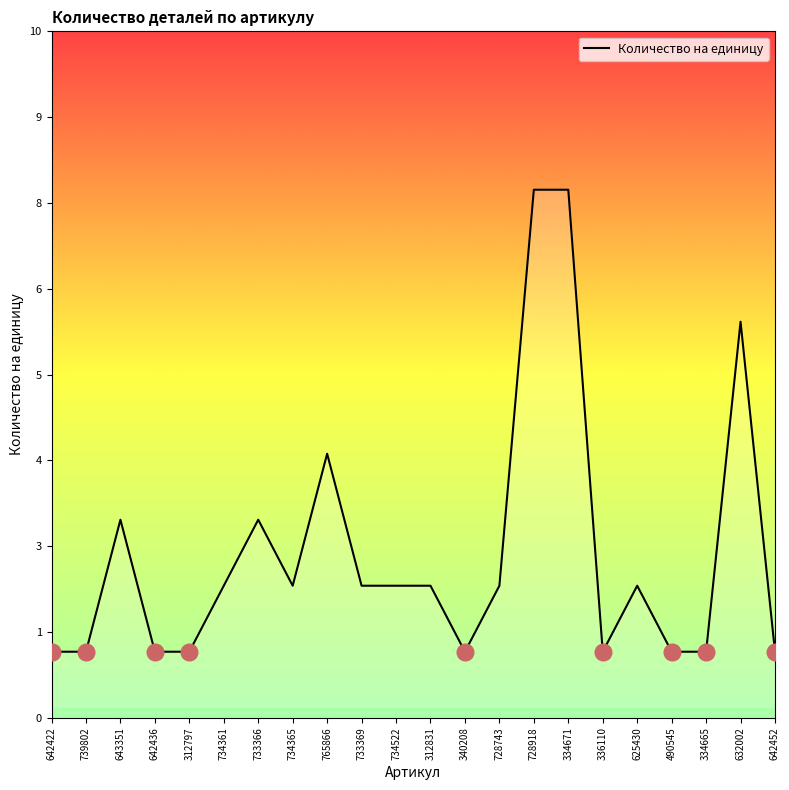

Does the chart have visible grid lines?

No